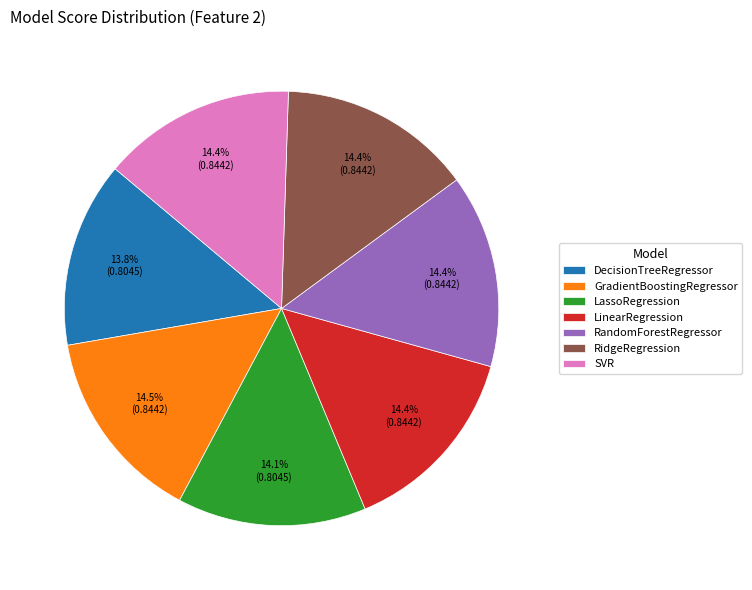

Is there a majority slice in this chart?

No